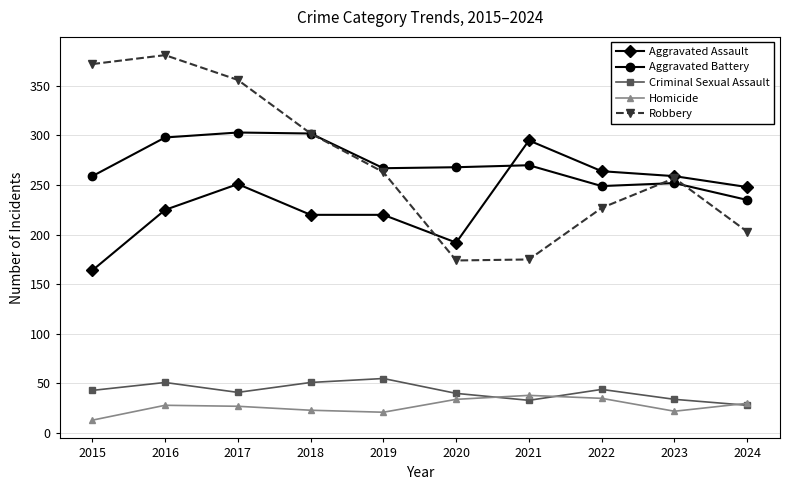

True or false: Homicide and Robbery cross at least once.

False